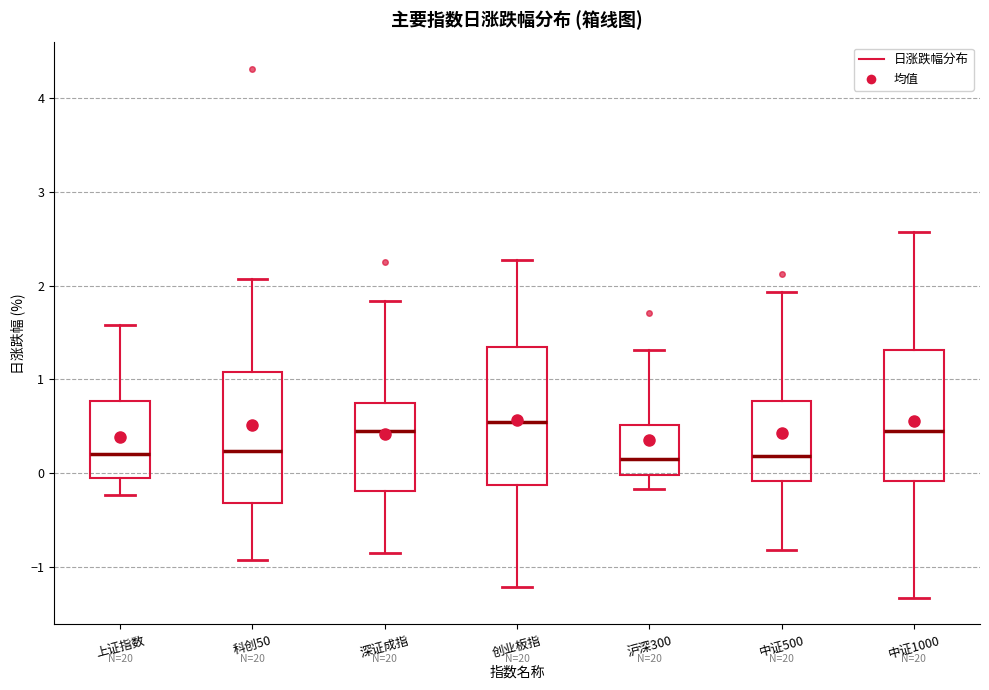

Which box has the highest median line?

创业板指